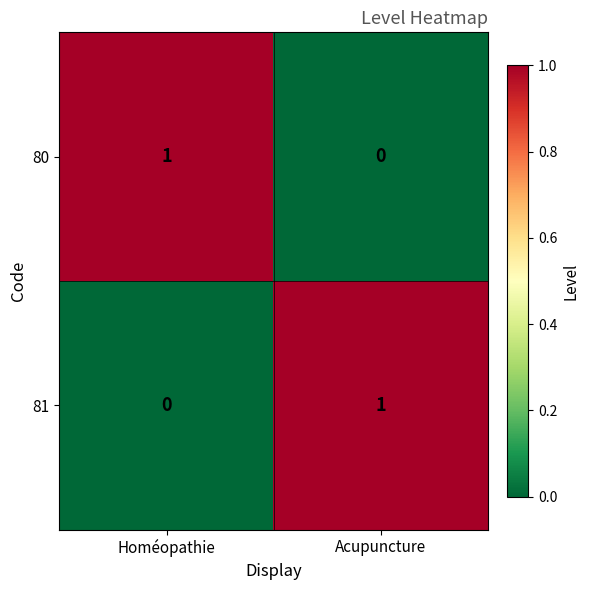

Count the number of categories in the chart.

2